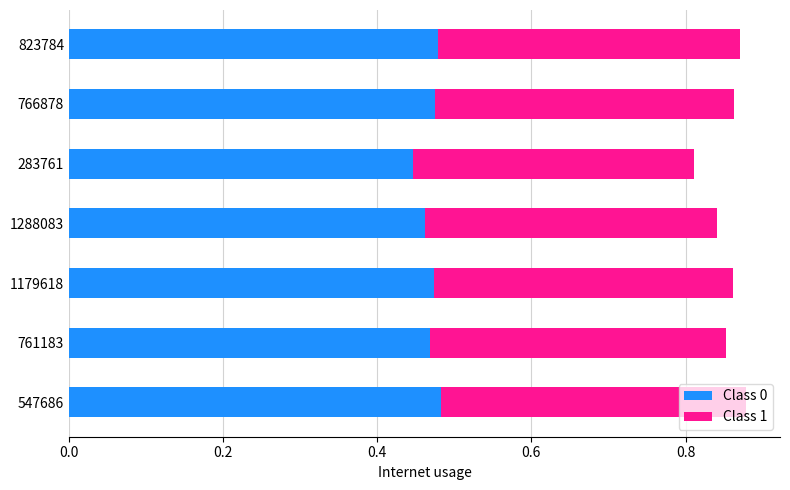

How many Class 0 values are between 0 and 1?

7